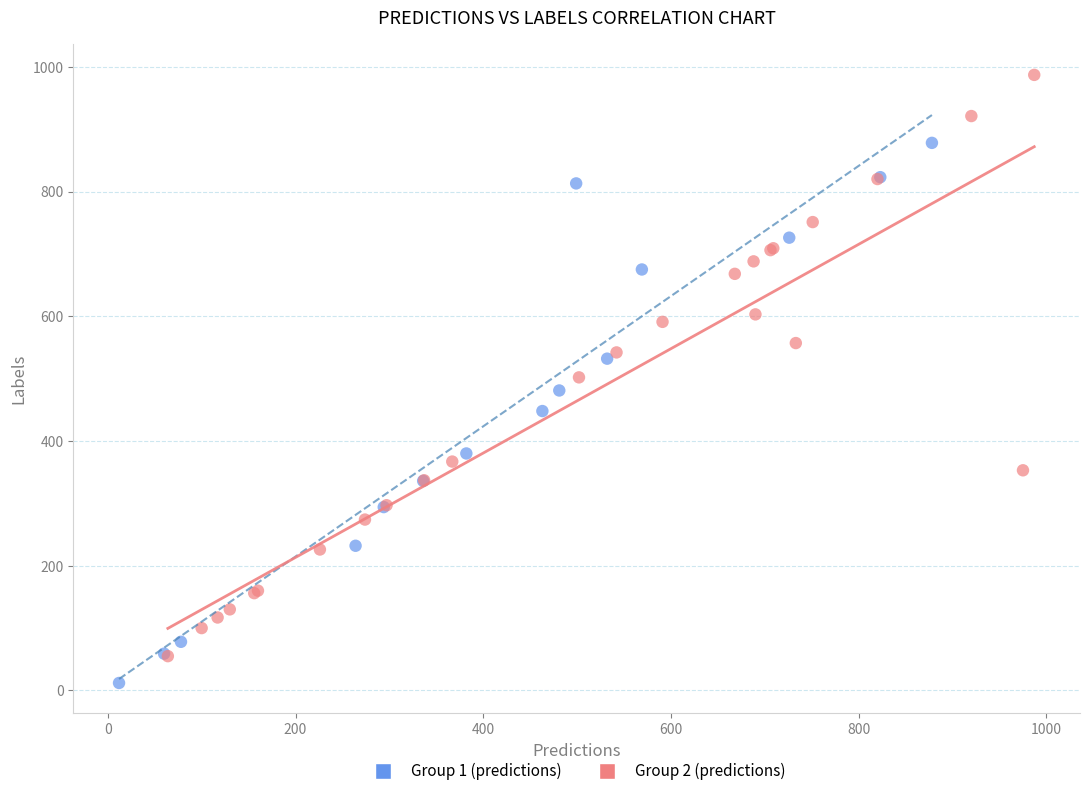

Which series reaches the minimum Y coordinate?

Group 1 (predictions)